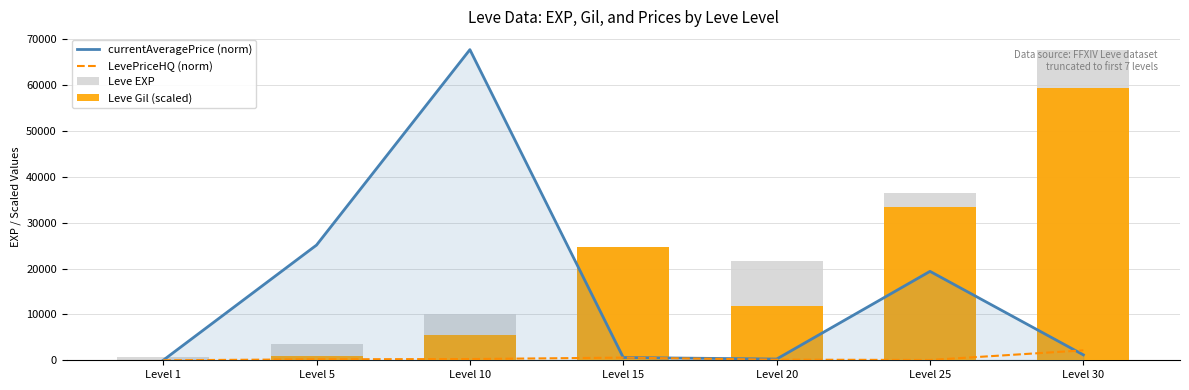

How many values in the LevePriceHQ (norm) series are below 210?

3